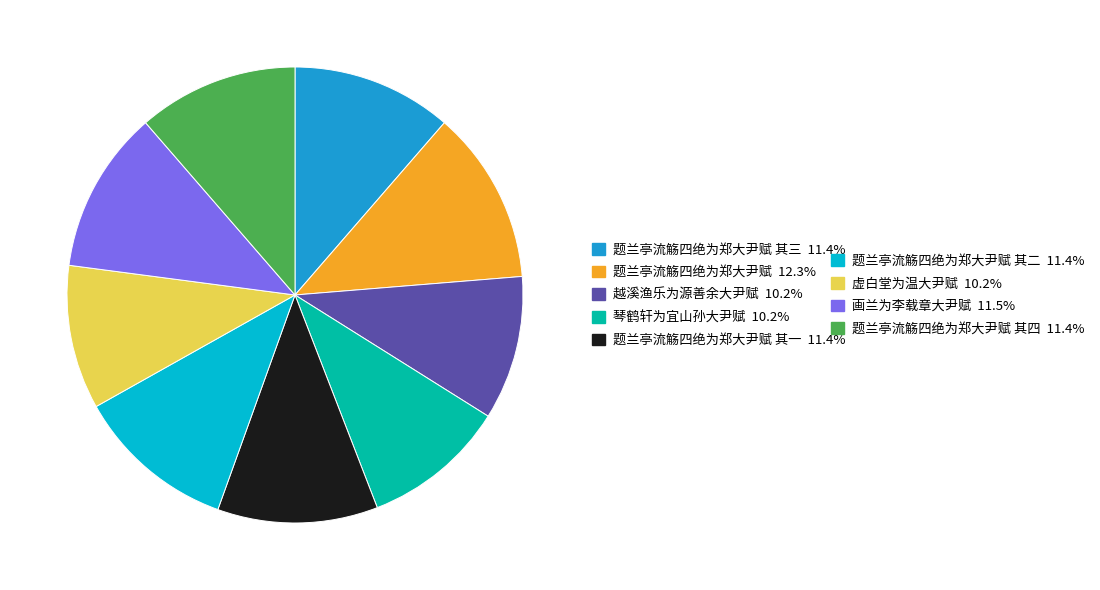

Is there any slice that represents more than half of the pie?

No